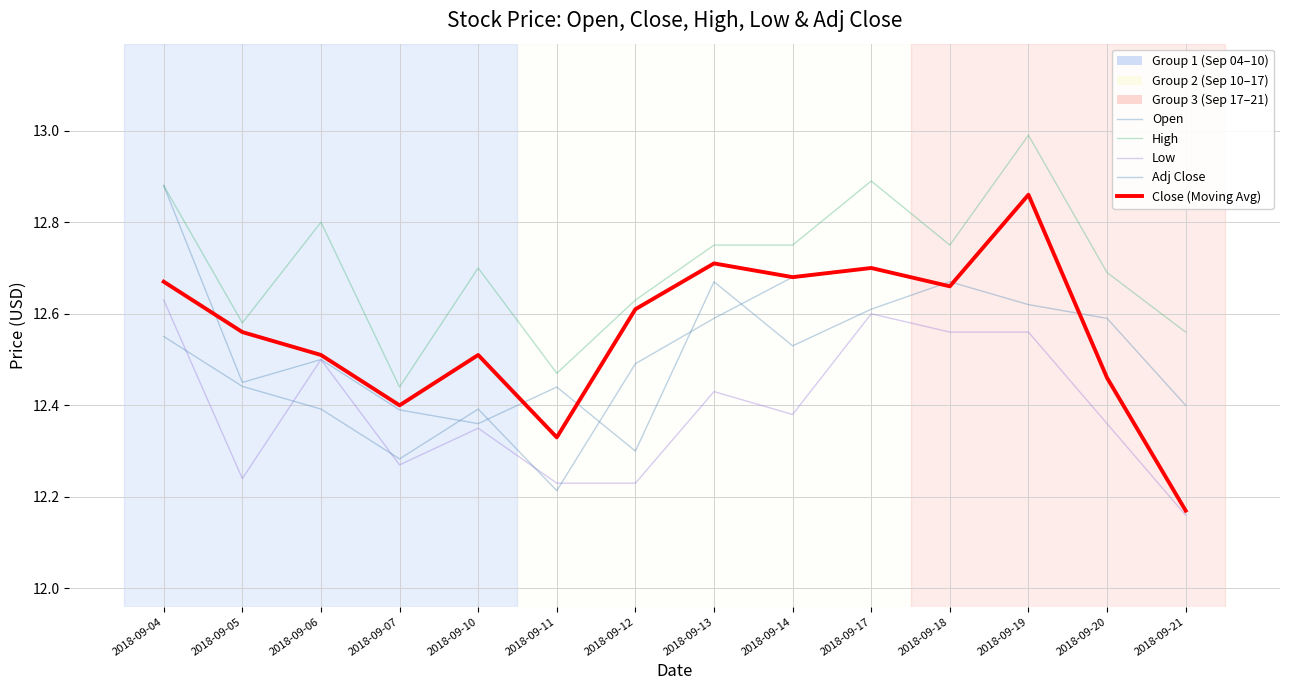

Rank the series by their maximum value, from highest to lowest.

High, Open, Adj Close, Close (Moving Avg), Low